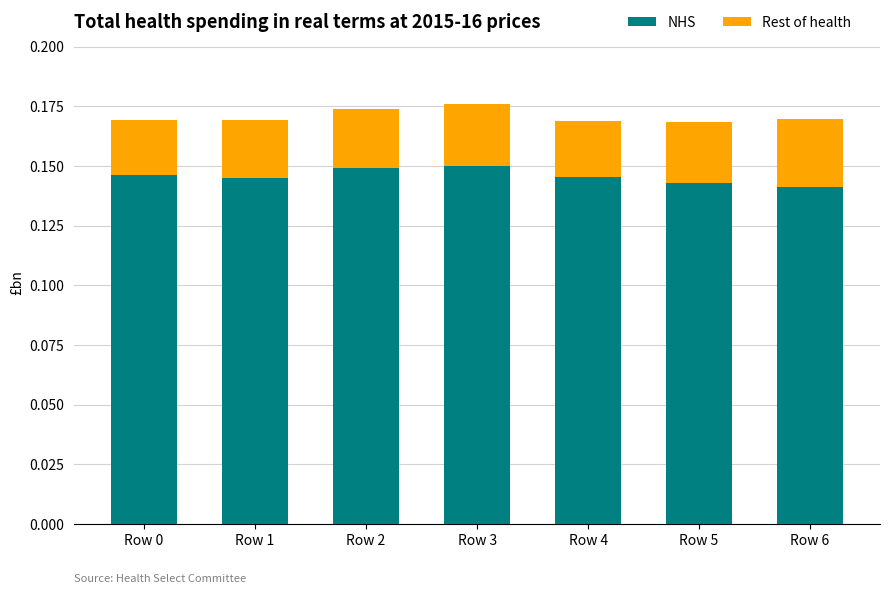

Is it true that NHS equals 0.2 at Row 6?

False